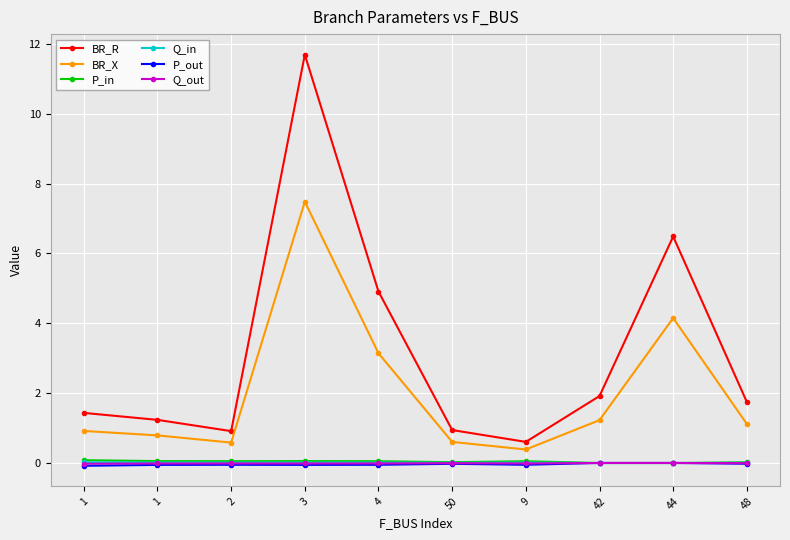

At which category does Q_out reach its first local peak?

2